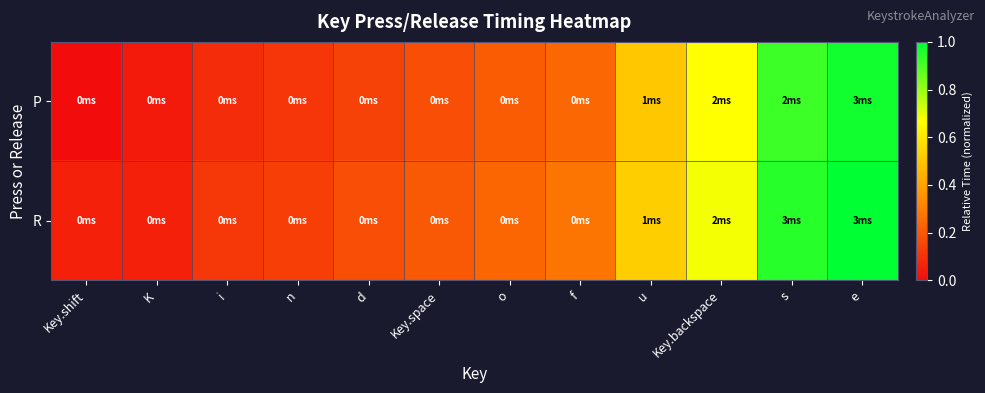

Reading right to left, extract all data points from this chart.

P: e=1.0	s=0.9	Key.backspace=0.7	u=0.5	f=0.2	o=0.2	Key.space=0.2	d=0.1	n=0.1	i=0.1	K=0.0	Key.shift=0.0
R: e=1.0	s=0.9	Key.backspace=0.7	u=0.5	f=0.3	o=0.2	Key.space=0.2	d=0.2	n=0.1	i=0.1	K=0.1	Key.shift=0.1